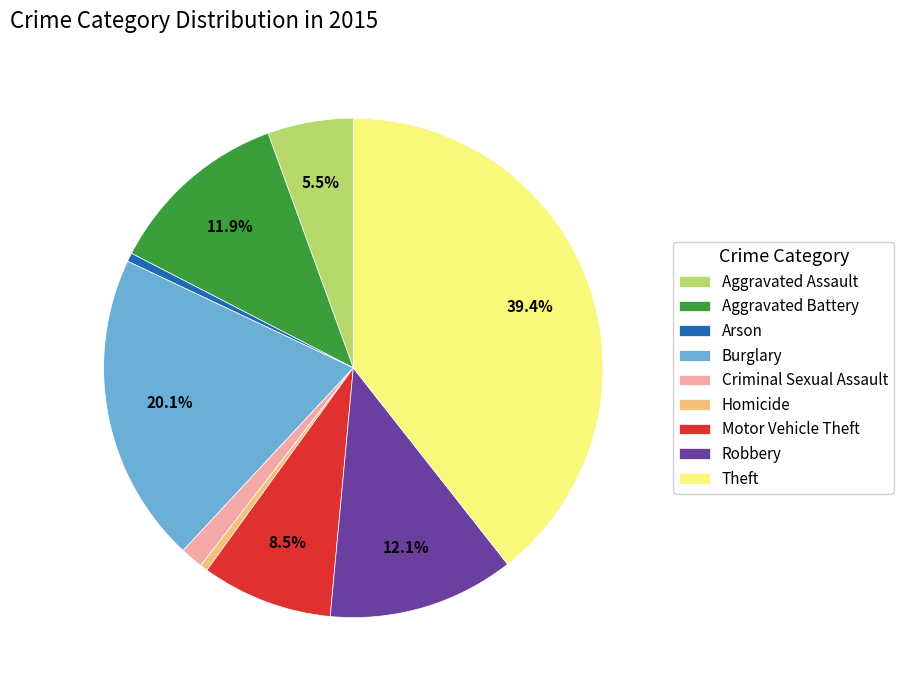

To the nearest percent, what is the combined percentage of Aggravated Battery and Aggravated Assault?

17%